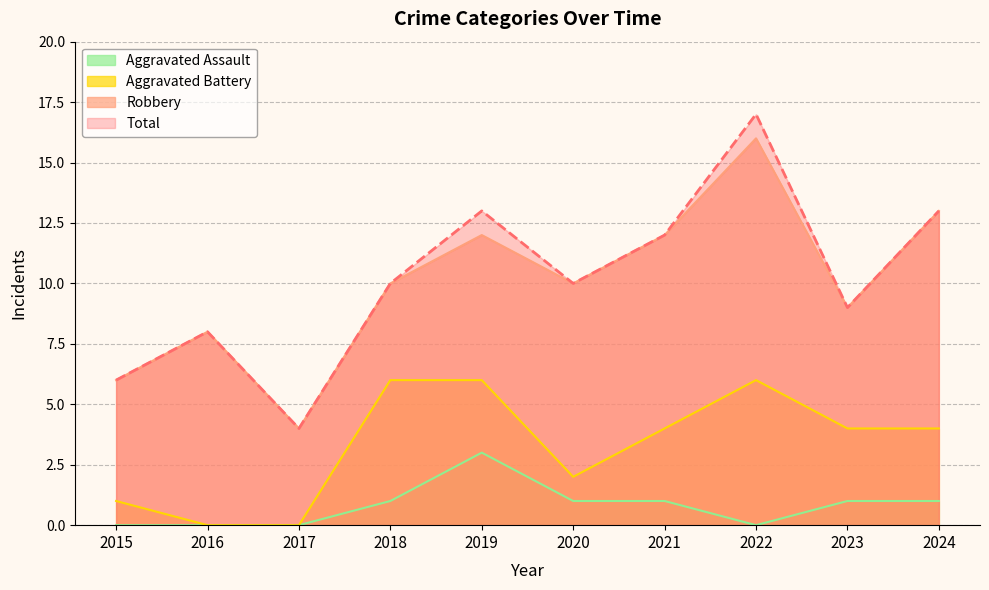

True or false: Total and Aggravated Assault intersect in this chart.

False